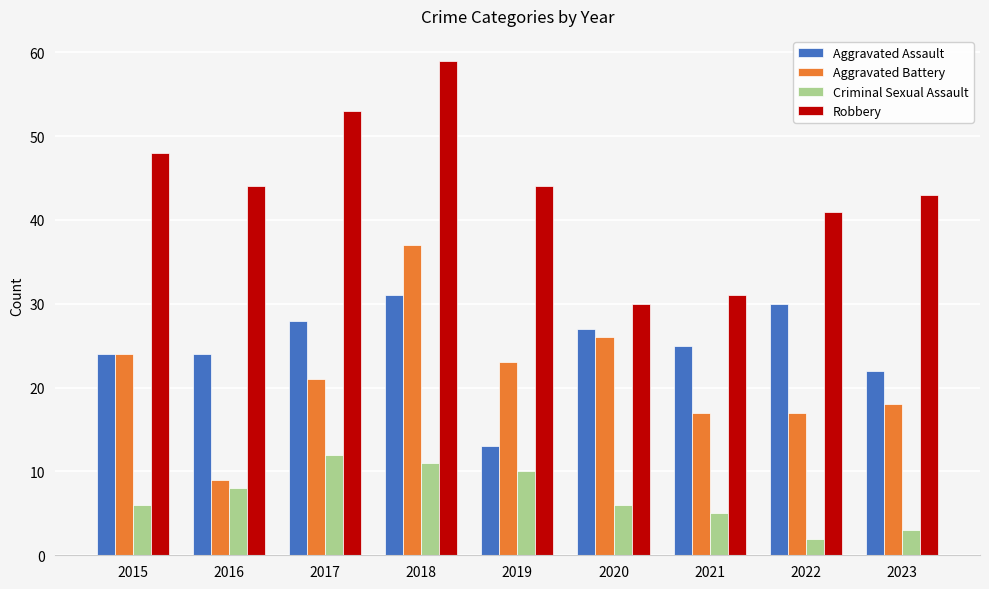

Where is Aggravated Assault nearest to the value 22?

2023